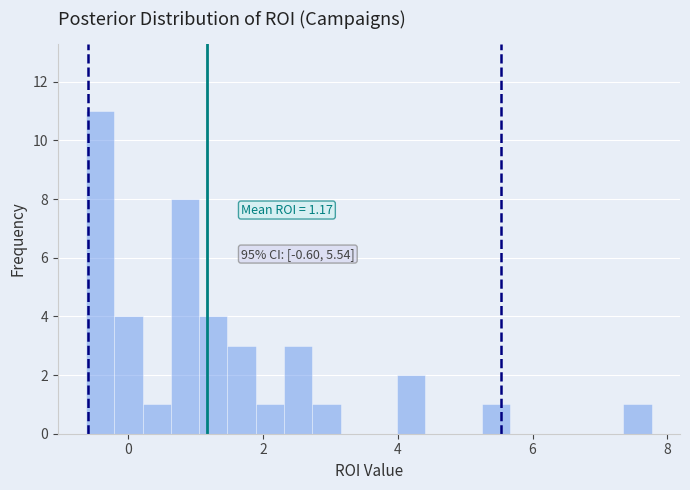

Around what value on the x-axis is the tallest bar? Give the approximate position of its centre, as read against the axis.

-0.4